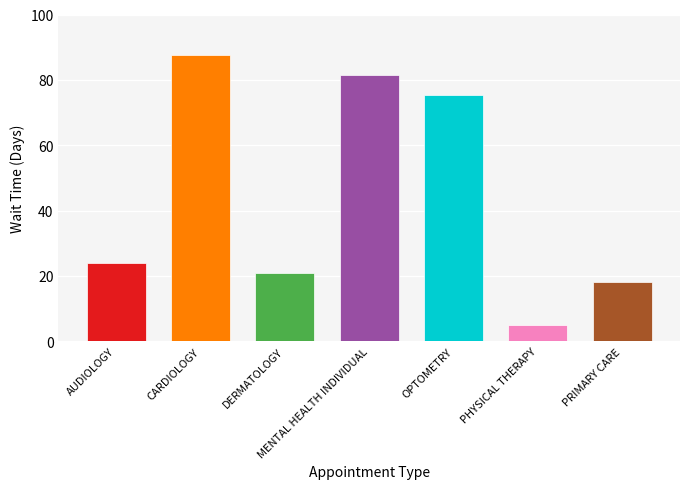

How many distinct data groups are displayed?

1